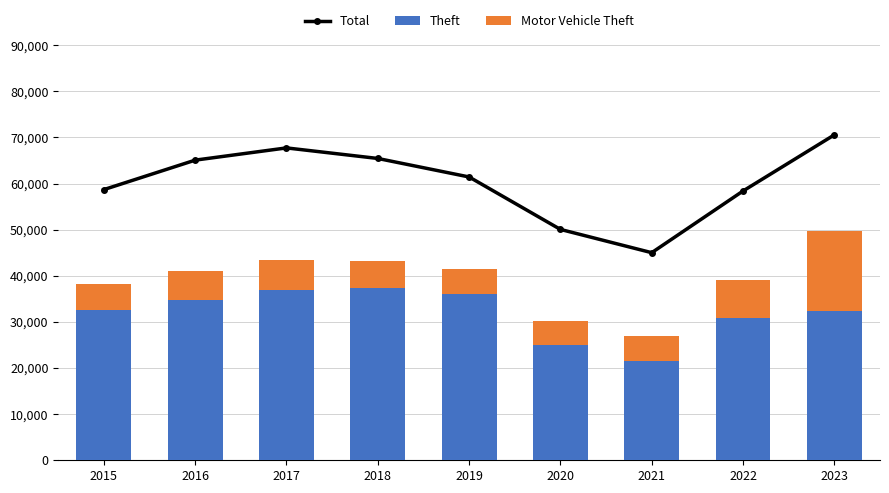

How many data points in Motor Vehicle Theft are less than 5749?

4